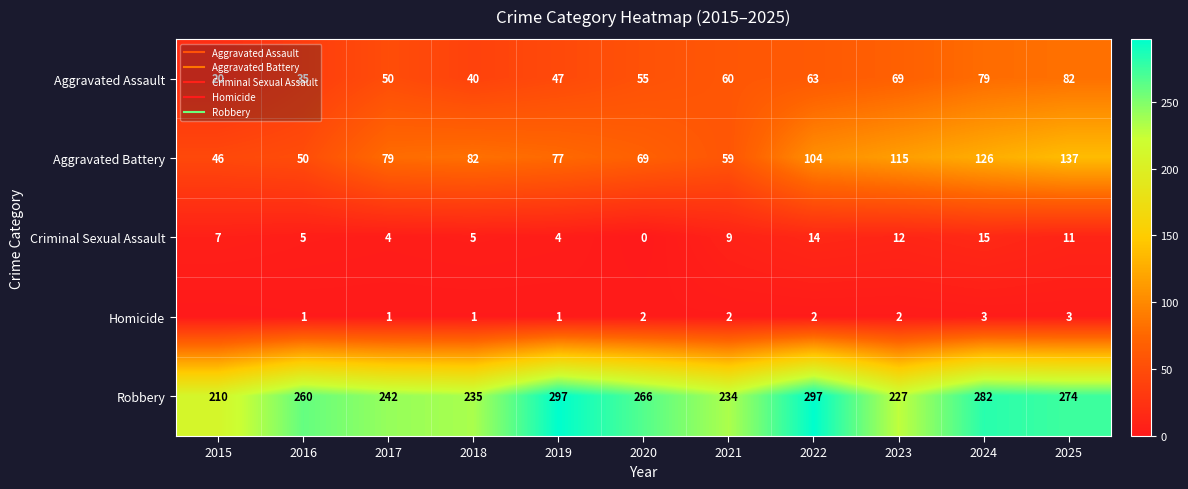

List the labels in order of Criminal Sexual Assault value, largest first.

2024, 2022, 2023, 2025, 2021, 2015, 2016, 2018, 2017, 2019, 2020